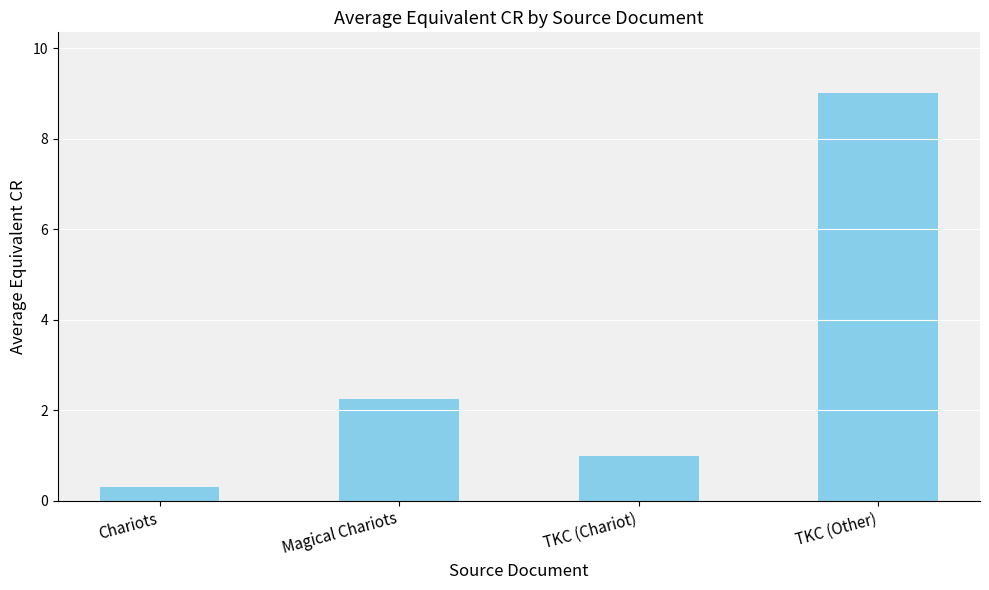

At which label is the value closest to 4?

Magical Chariots